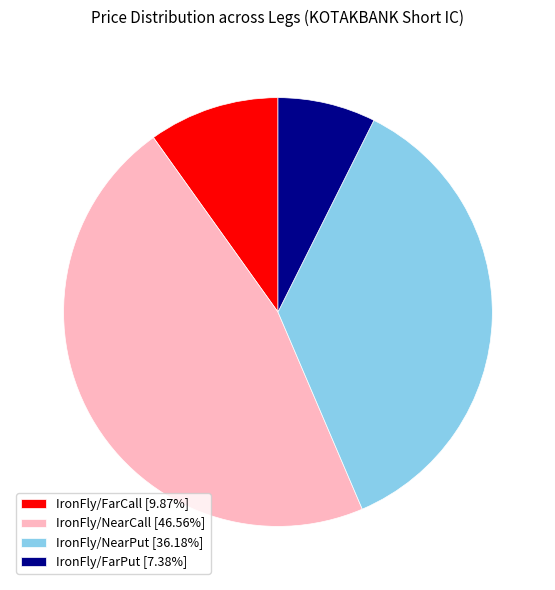

Is there a majority slice in this chart?

No